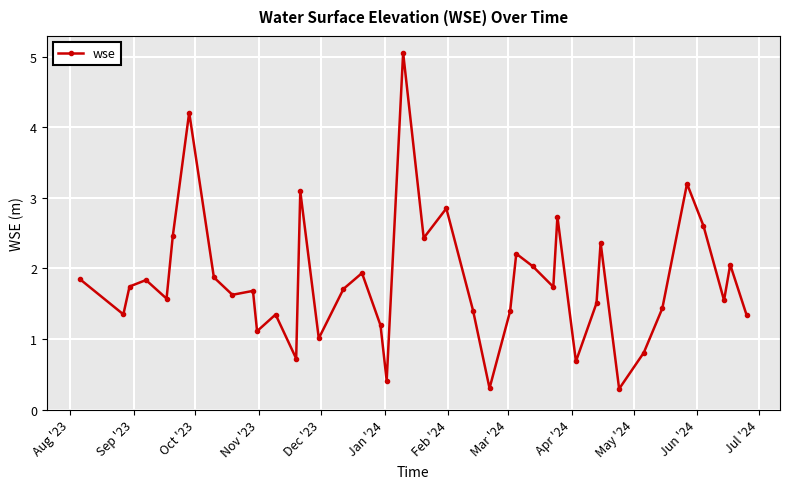

What is the difference between the second highest and minimum values?

3.9